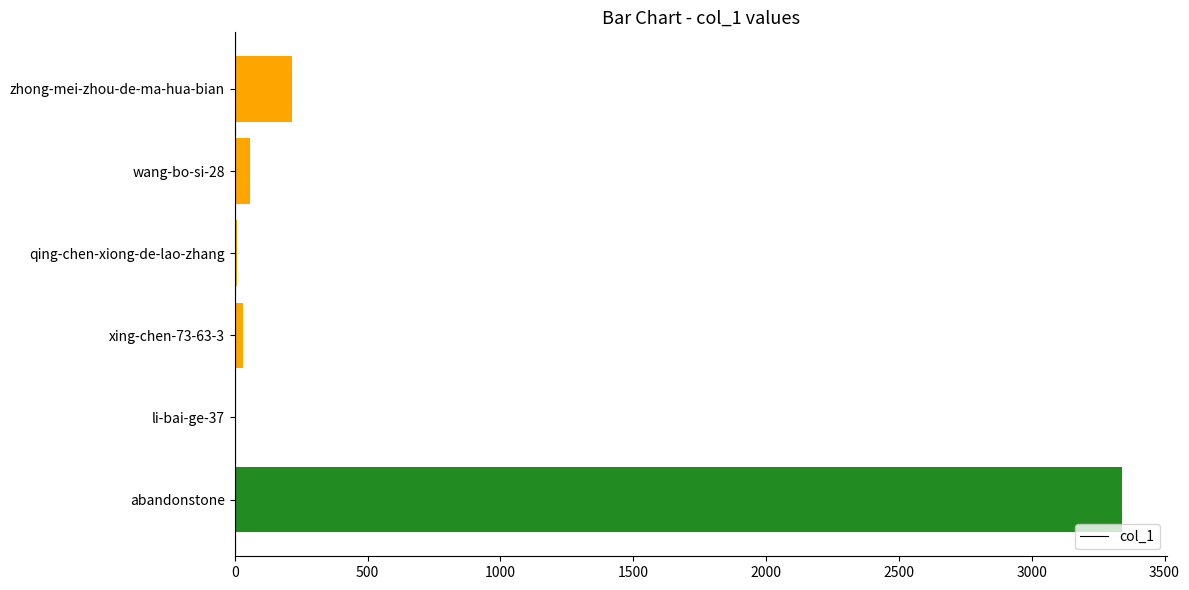

Count the number of data series in this chart.

1